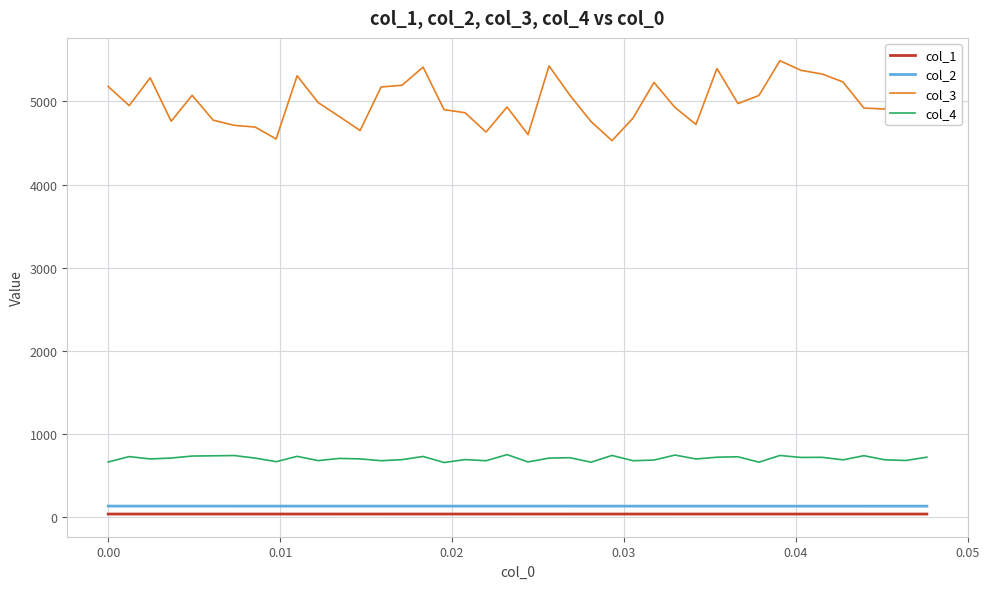

What are all the series names shown in the legend?

col_1, col_2, col_3, col_4